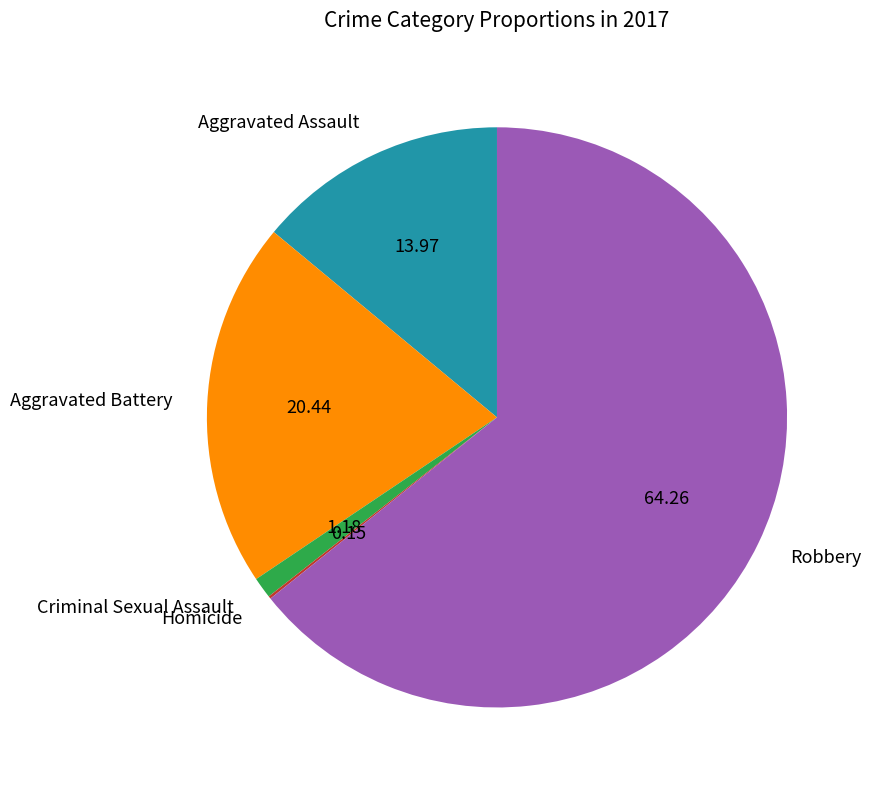

Approximately how many times larger is the value at Robbery compared to Criminal Sexual Assault?

54.6